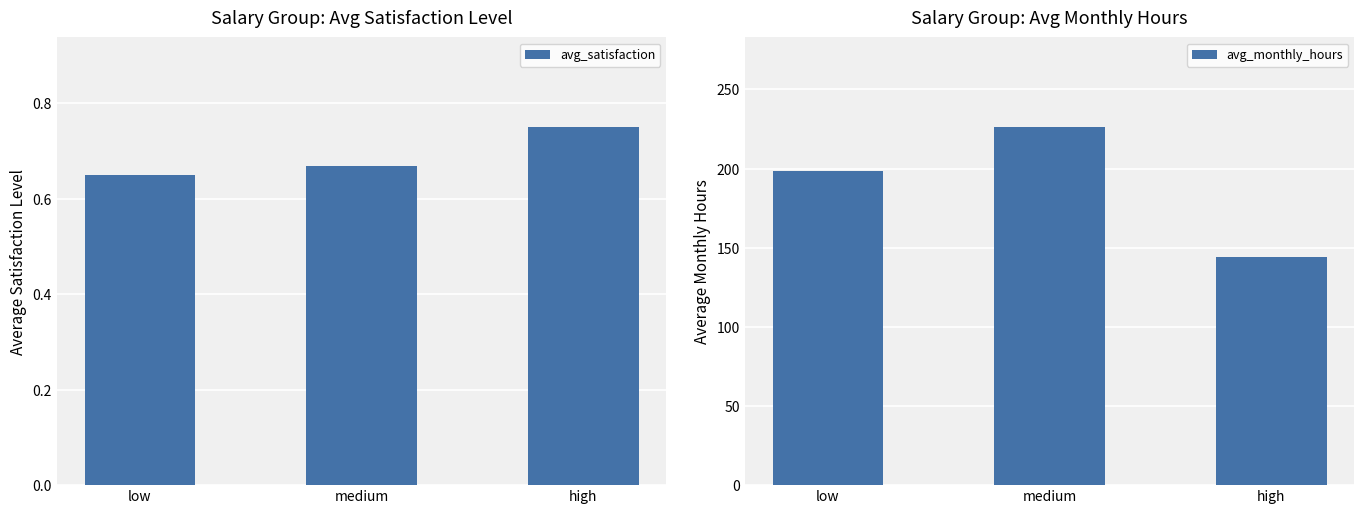

At how many categories does at least one series exceed 115?

3